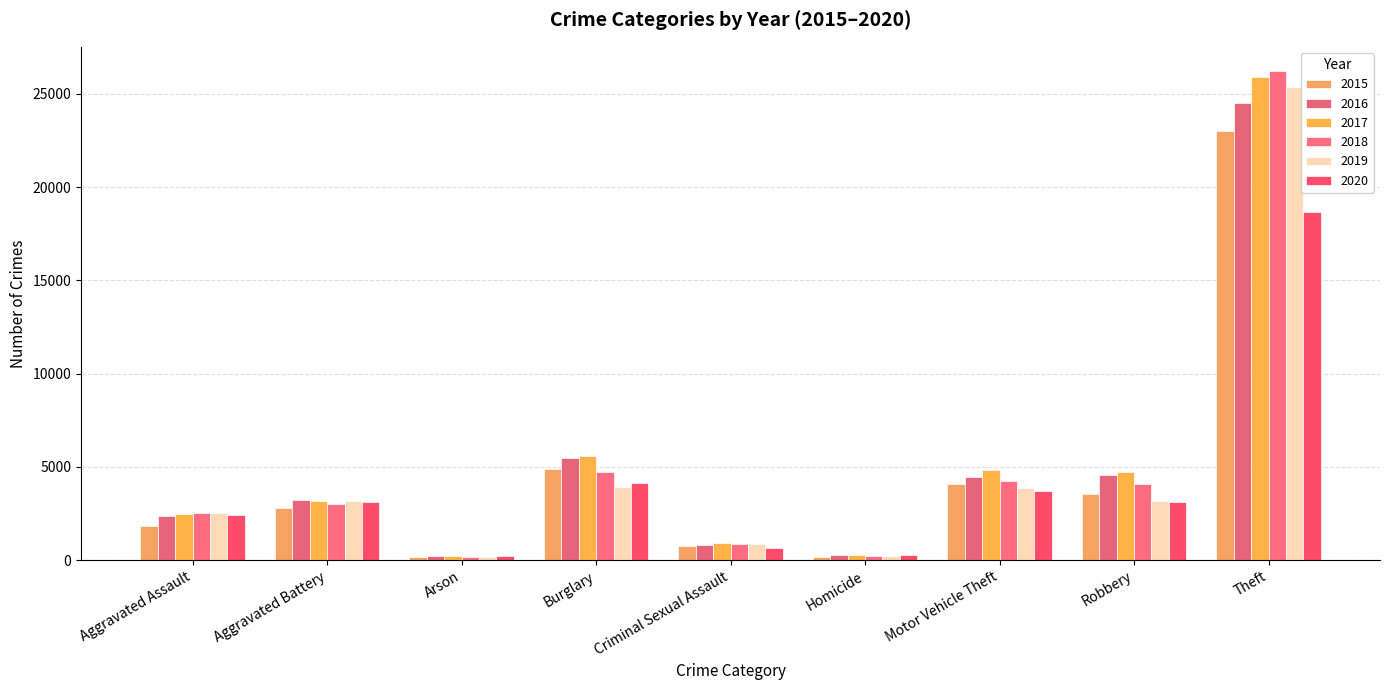

True or false: 2016 has a value of 4547 at Robbery.

True